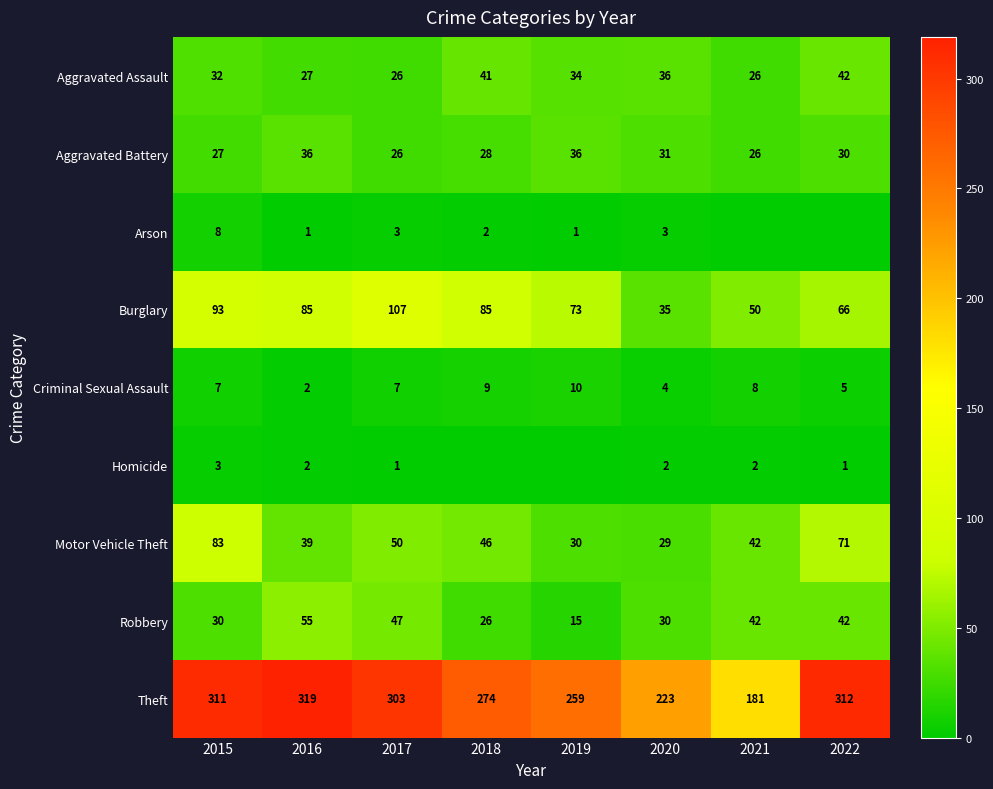

What is the sum of all Motor Vehicle Theft values?

390